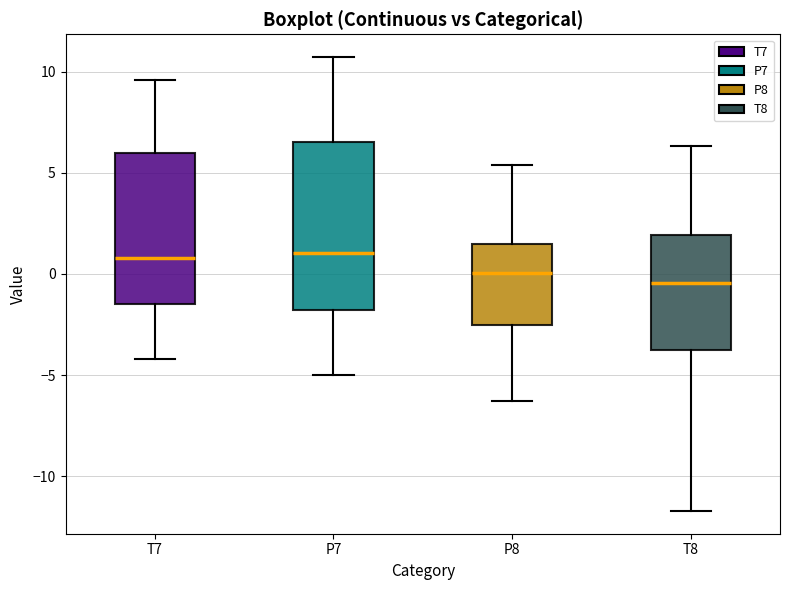

Where does the upper whisker of the box for T7 end on the y-axis? The values are not printed on the chart, so give them approximately, as read against the axis.

9.5